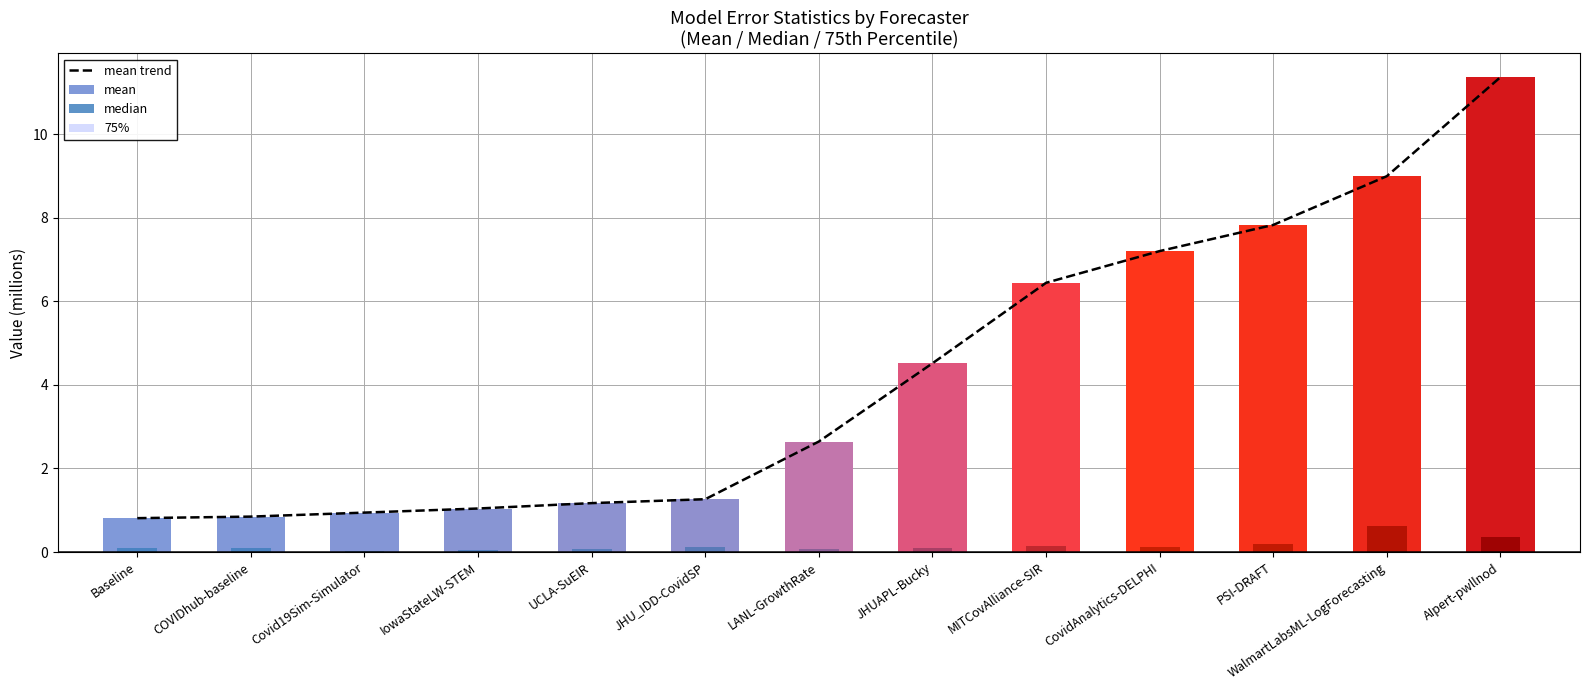

Is it true that median equals 0.1 at MITCovAlliance-SIR?

True